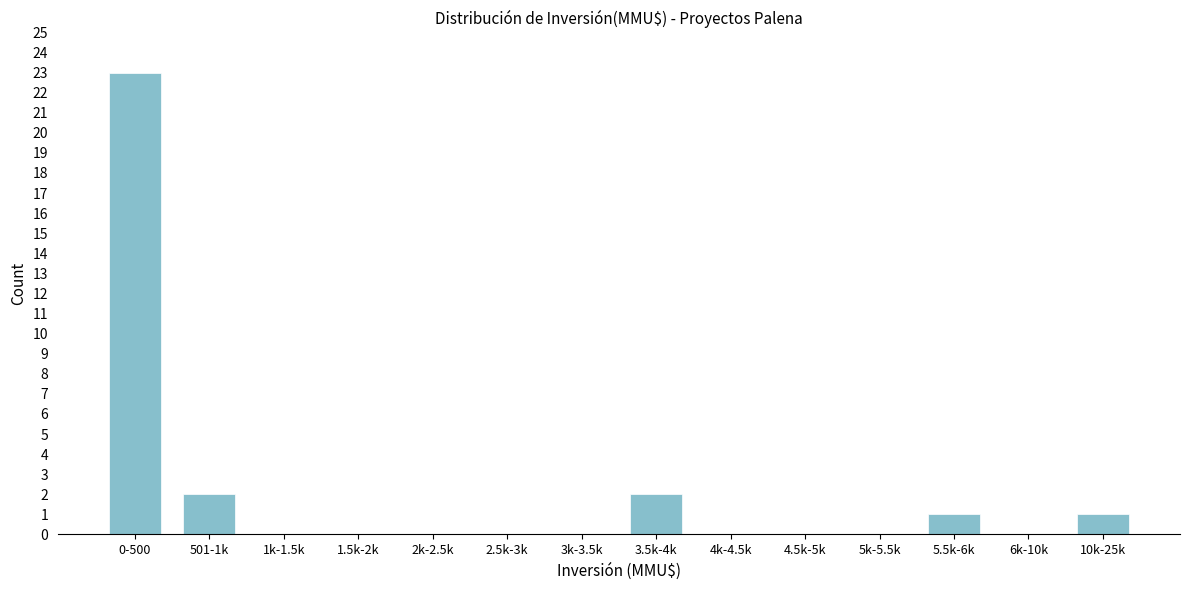

Reading left to right, extract all data points from this chart.

0-500=23	501-1k=2	1k-1.5k=0	1.5k-2k=0	2k-2.5k=0	2.5k-3k=0	3k-3.5k=0	3.5k-4k=2	4k-4.5k=0	4.5k-5k=0	5k-5.5k=0	5.5k-6k=1	6k-10k=0	10k-25k=1